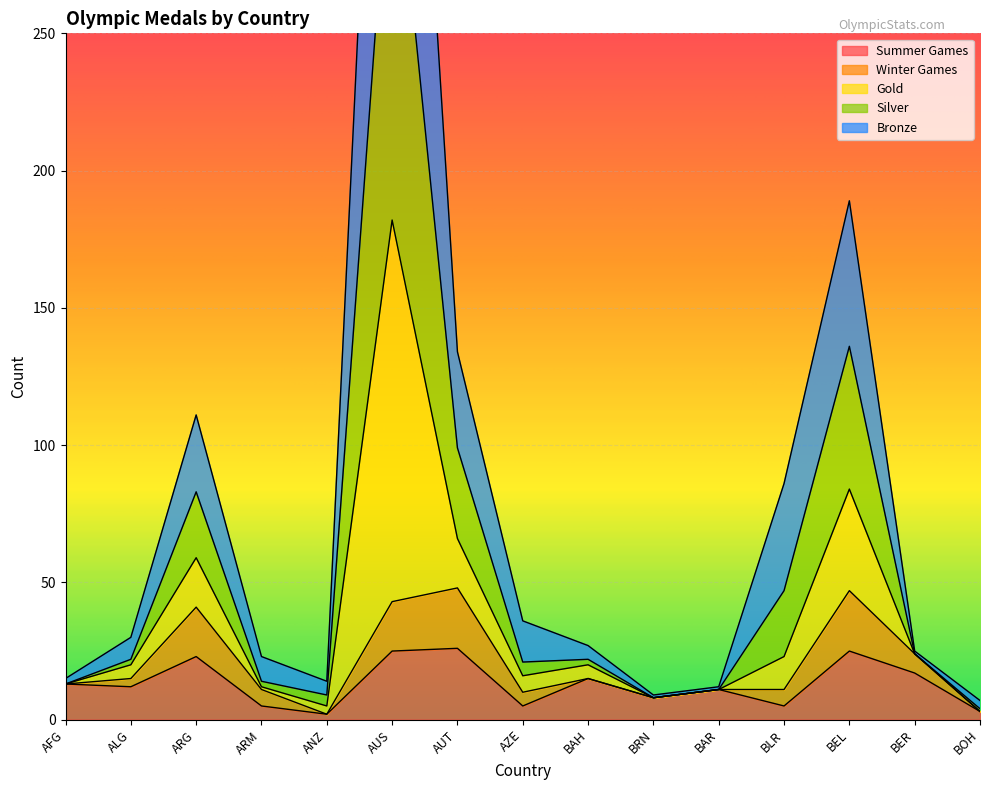

What is the approximate value of Summer Games at BER?

17